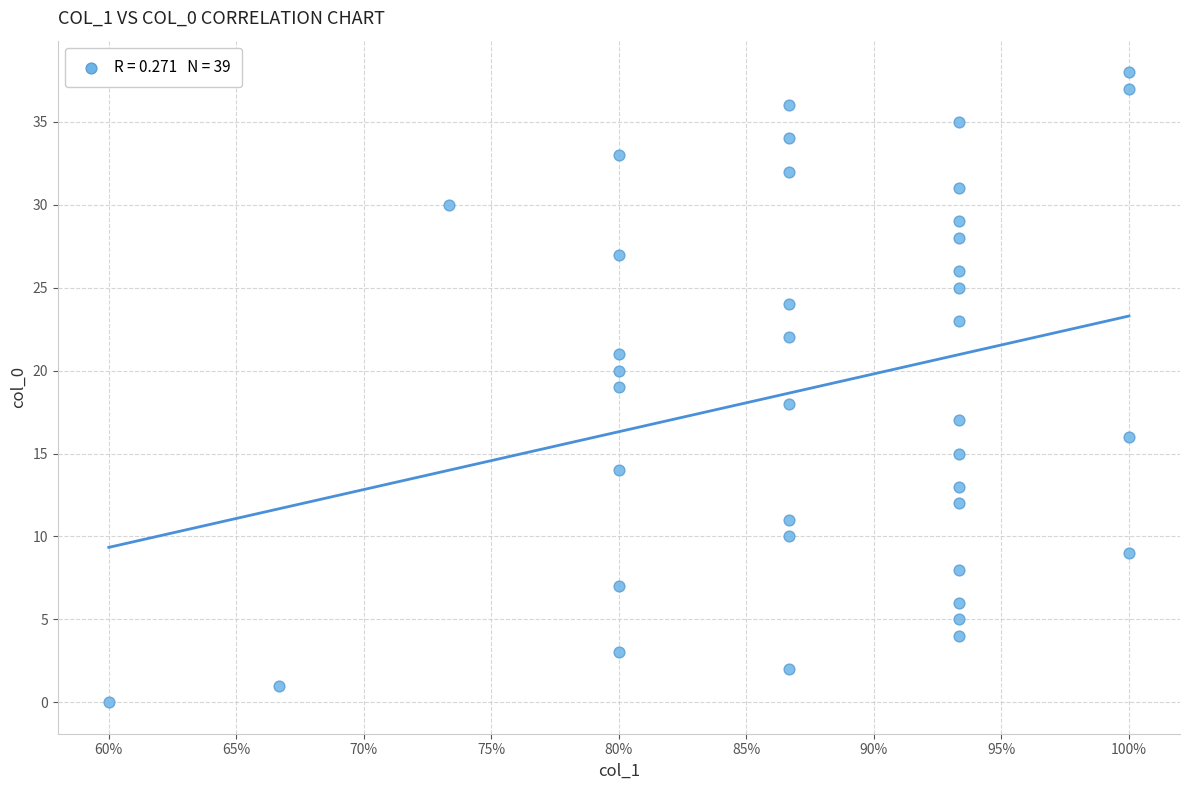

How many data points are displayed?

39